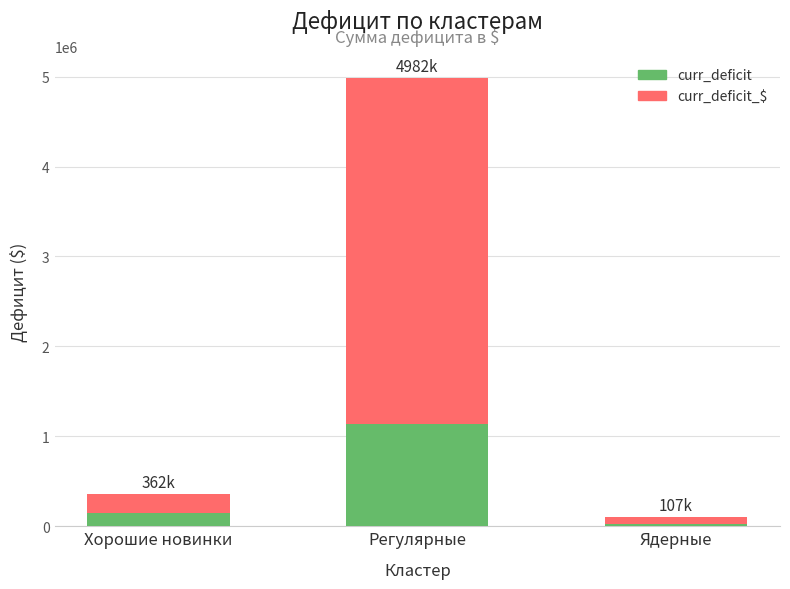

What is the difference between the curr_deficit_$ values at Хорошие новинки and Регулярные?

4620594.7